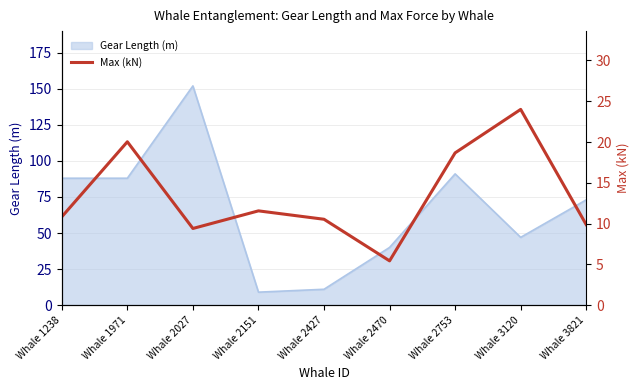

Is it true that the value at Whale 1238 is 10.8?

True